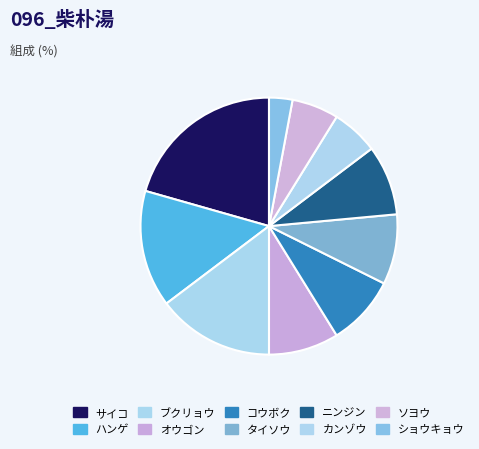

Is there a majority slice in this chart?

No